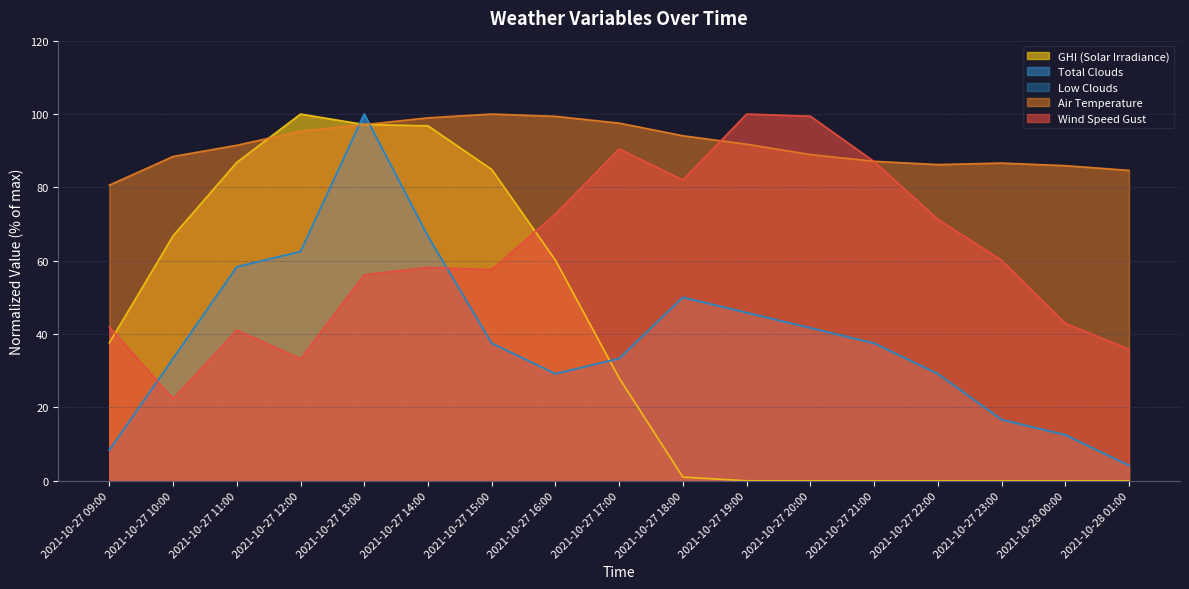

What is the label of the 12th point from the left?

2021-10-27 20:00